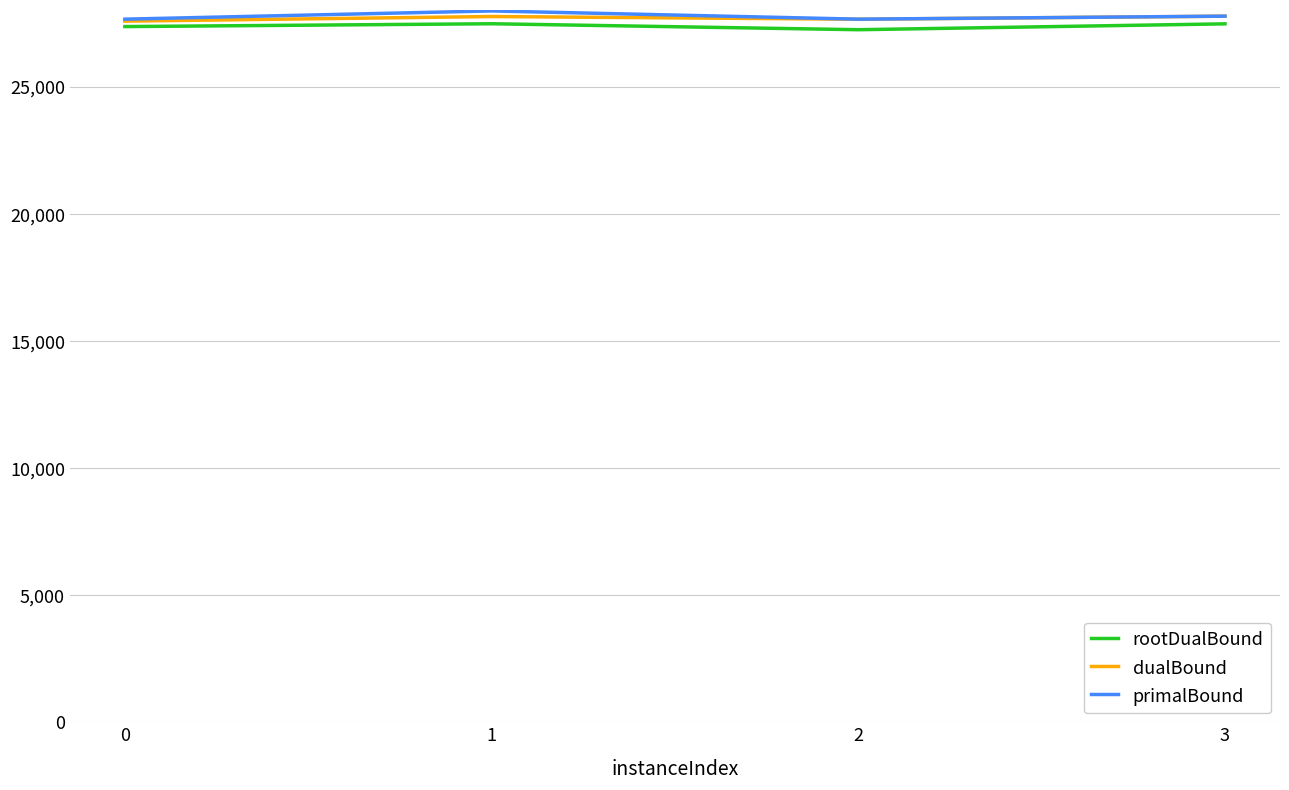

What is the average value of the rootDualBound series?

27406.4